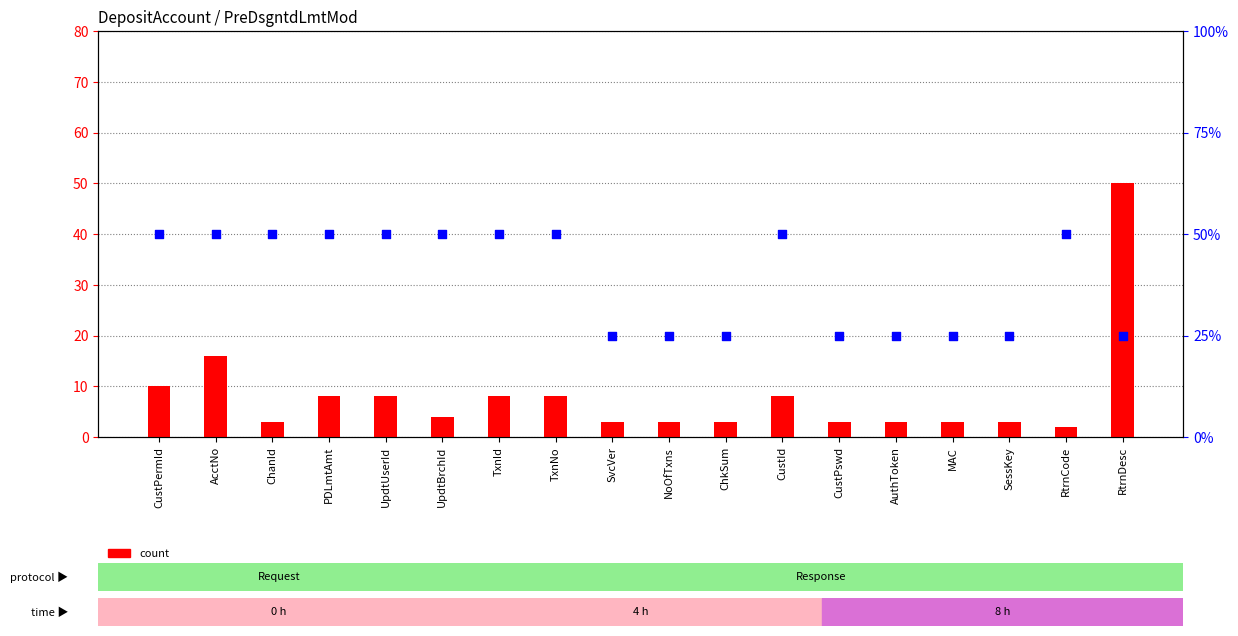

What are all the series names shown in the legend?

count, percentile rank within the sample